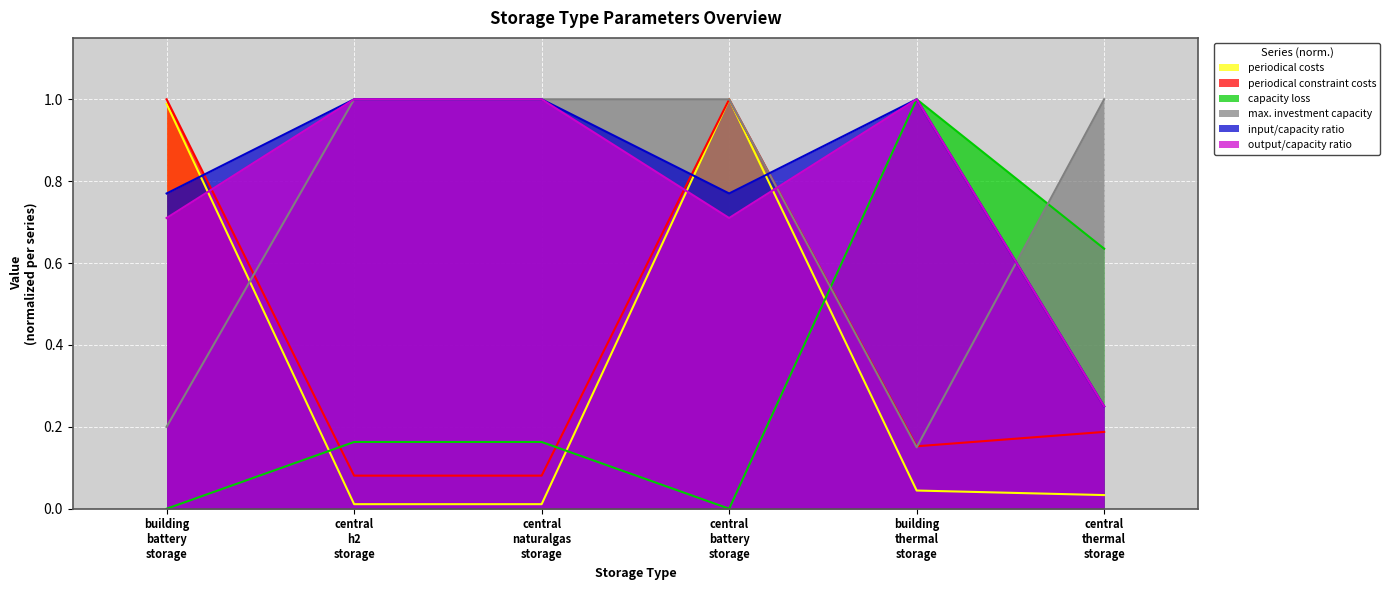

What is the maximum value for input/capacity ratio?

1.0